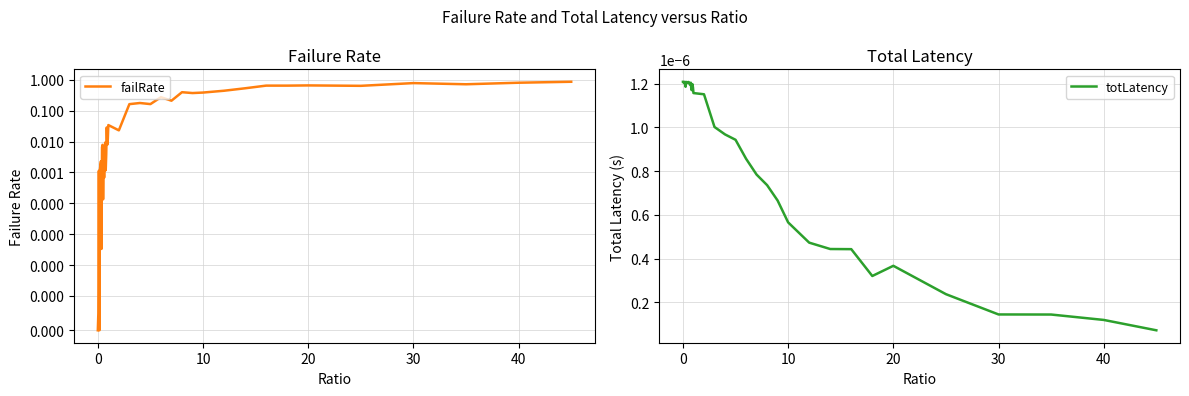

True or false: failRate and totLatency intersect in this chart.

True